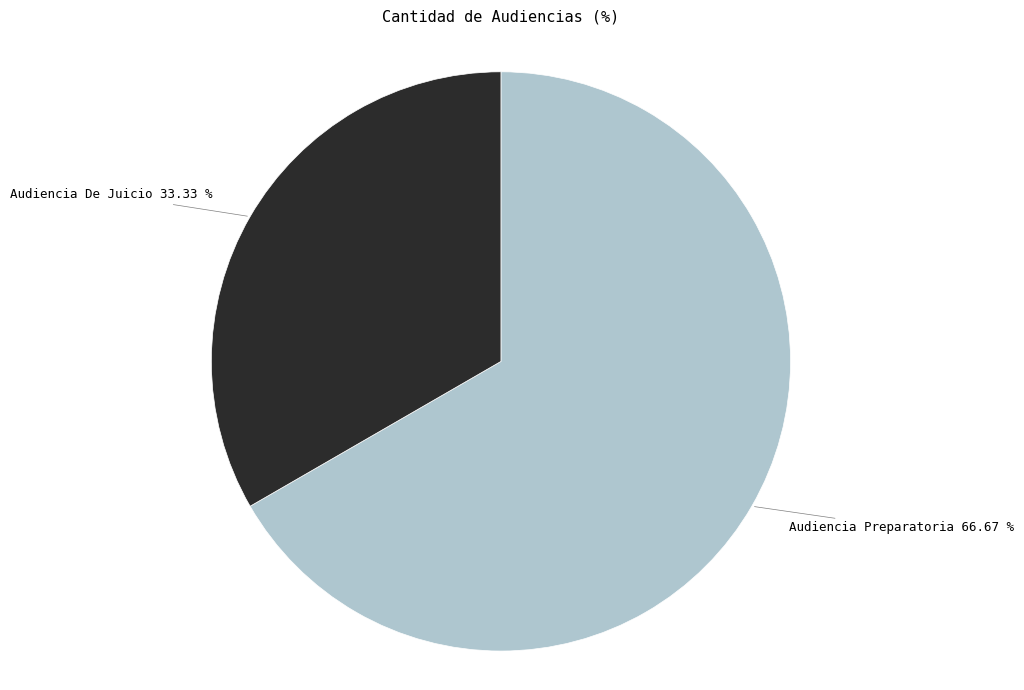

Does any single category account for the majority?

Yes